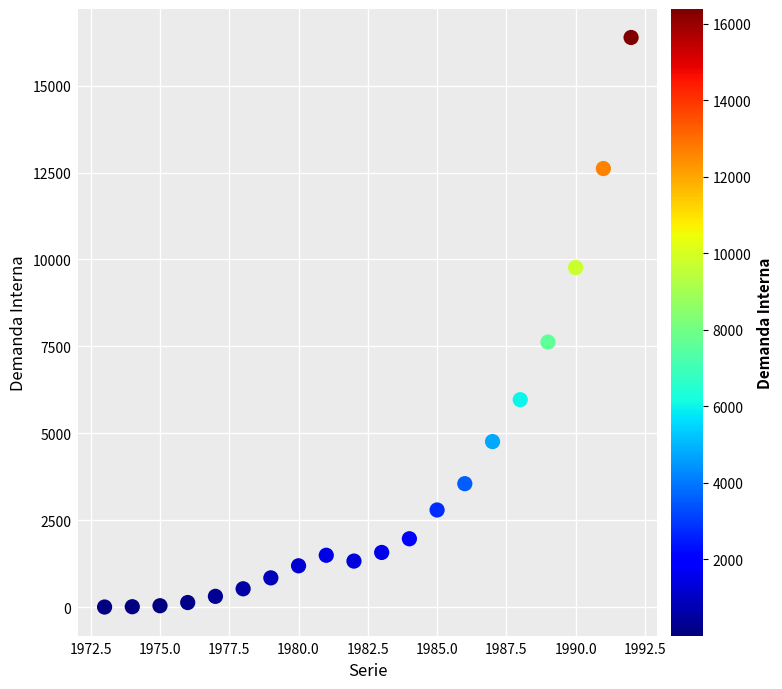

What is the range of Y values (max minus min)?

16387